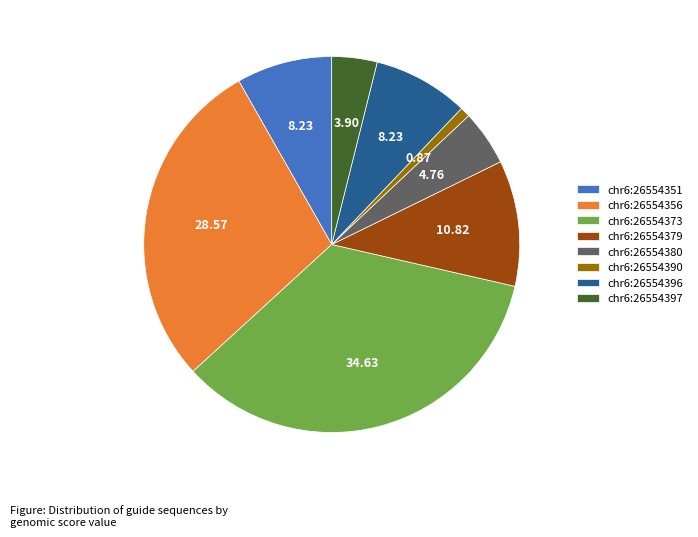

What is the smallest slice in the pie chart?

chr6:26554390